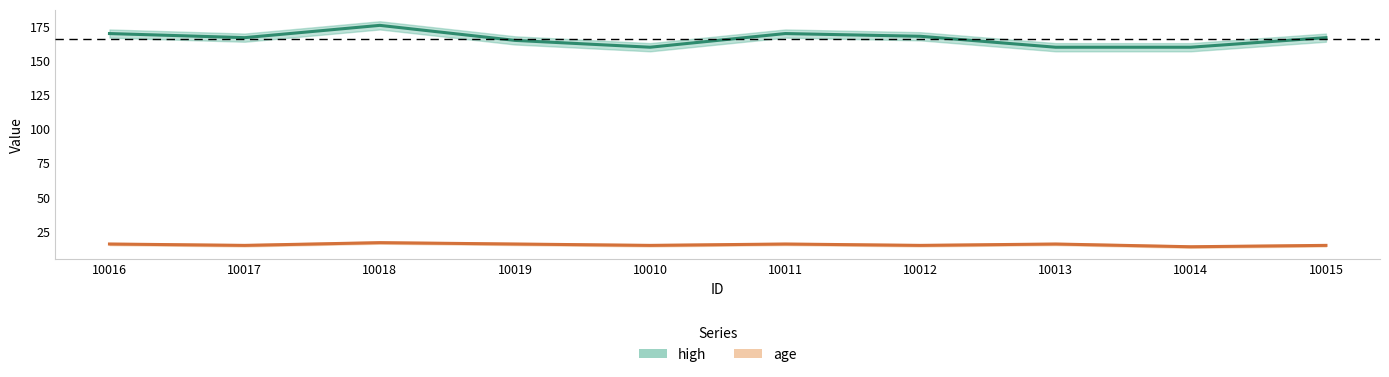

How many series are shown in this chart?

2